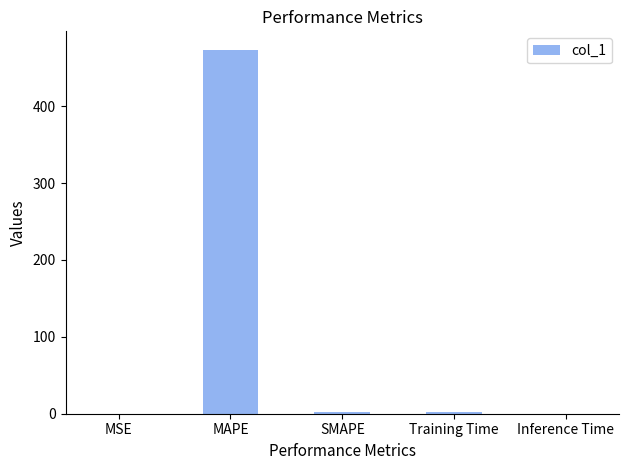

The value at MSE is 0.0. True or false?

True